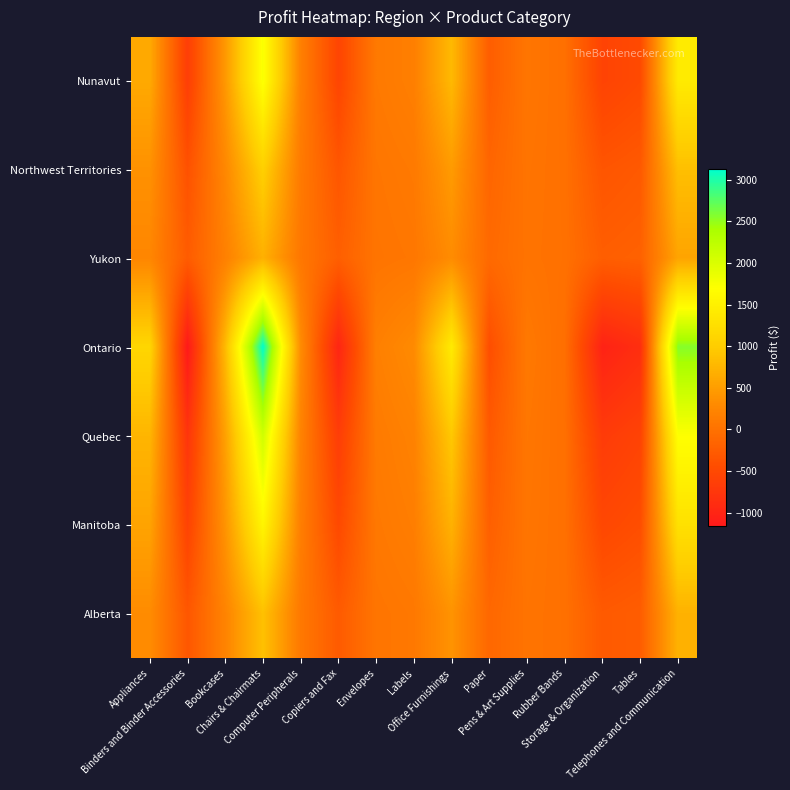

How many series are shown in this chart?

7